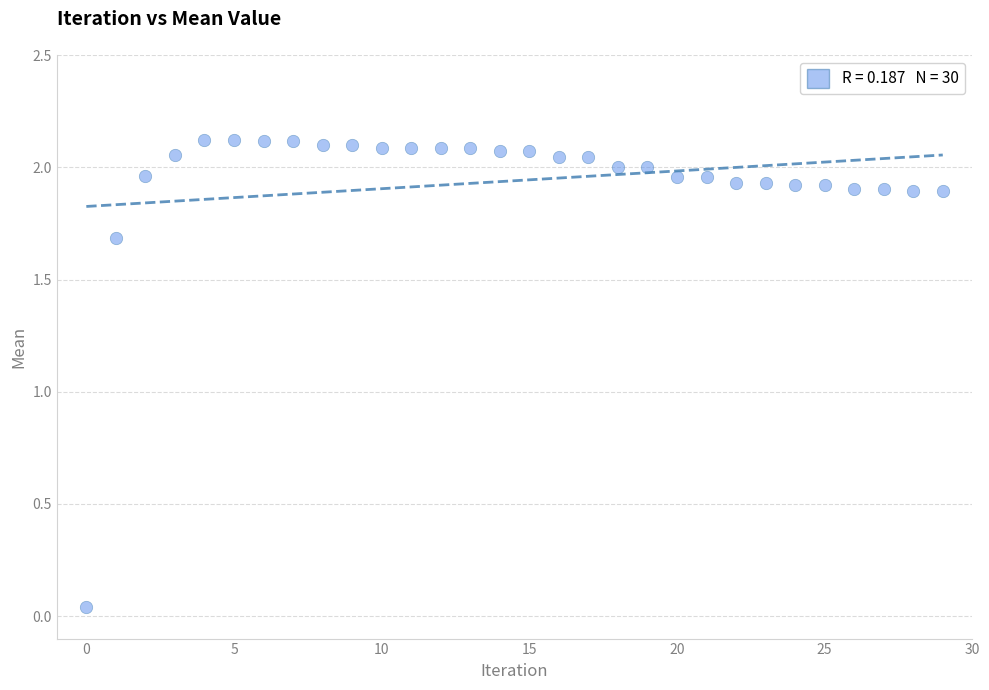

What Y value in the scatter plot is closest to 1?

1.7